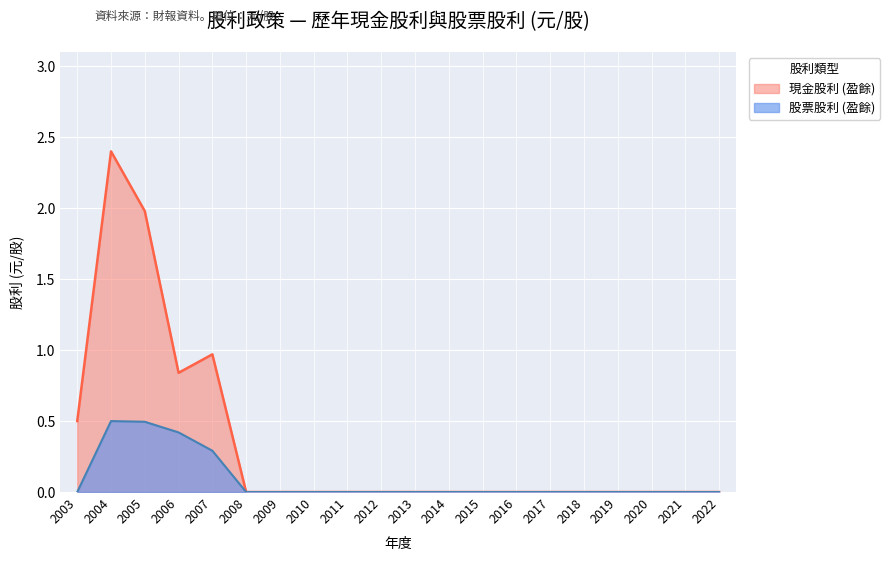

What is the value of the 股票股利 (盈餘) point at the 5th from the left?

0.3